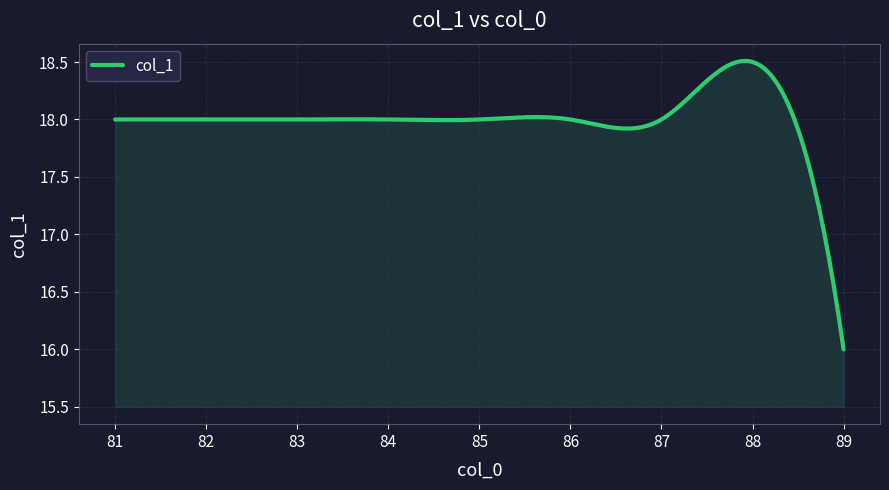

What is the minimum value shown in the chart?

16.0